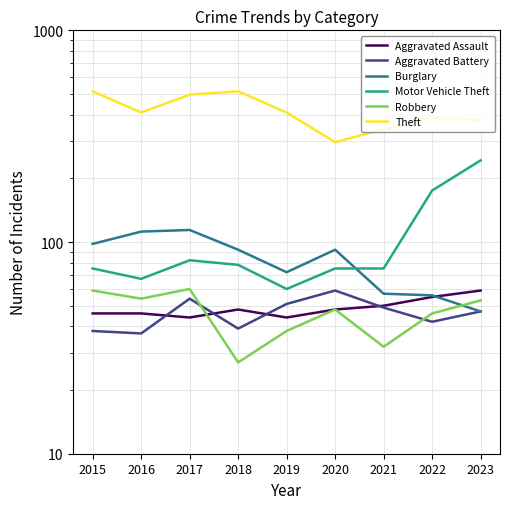

What is the approximate value of Aggravated Assault at 2022, to the nearest 10?

60